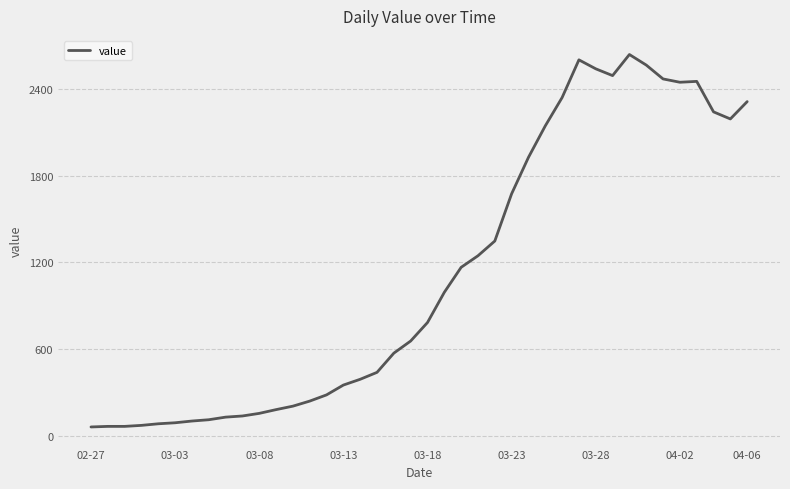

What is the minimum value shown in the chart?

61